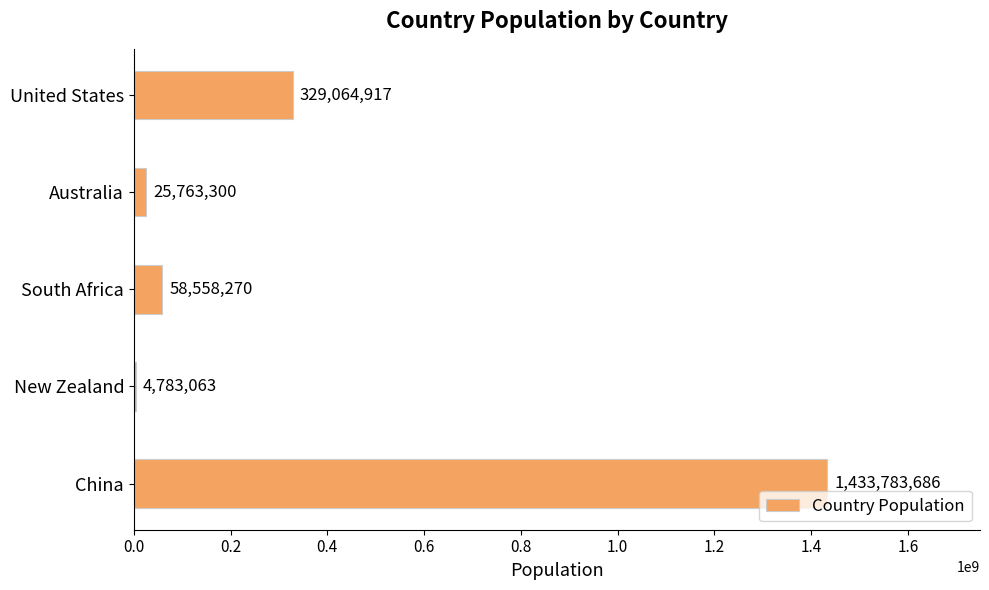

Are the bars horizontal?

Yes